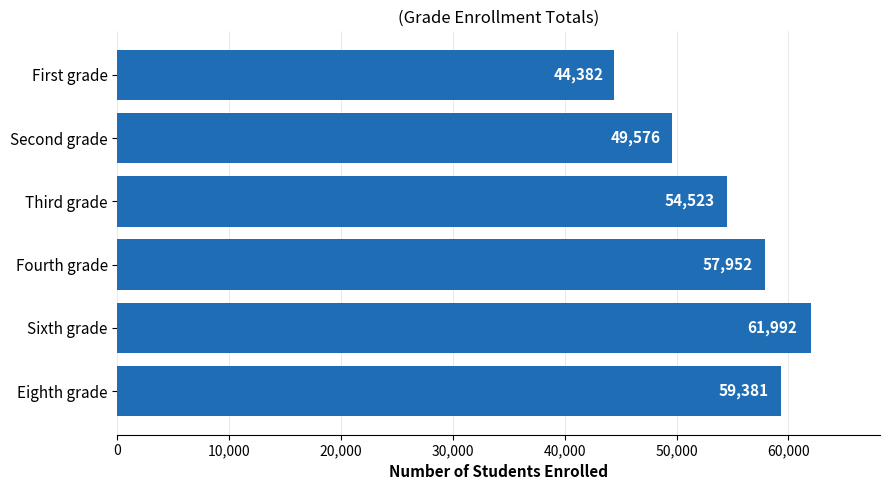

Which label corresponds to the largest value in the chart?

Sixth grade